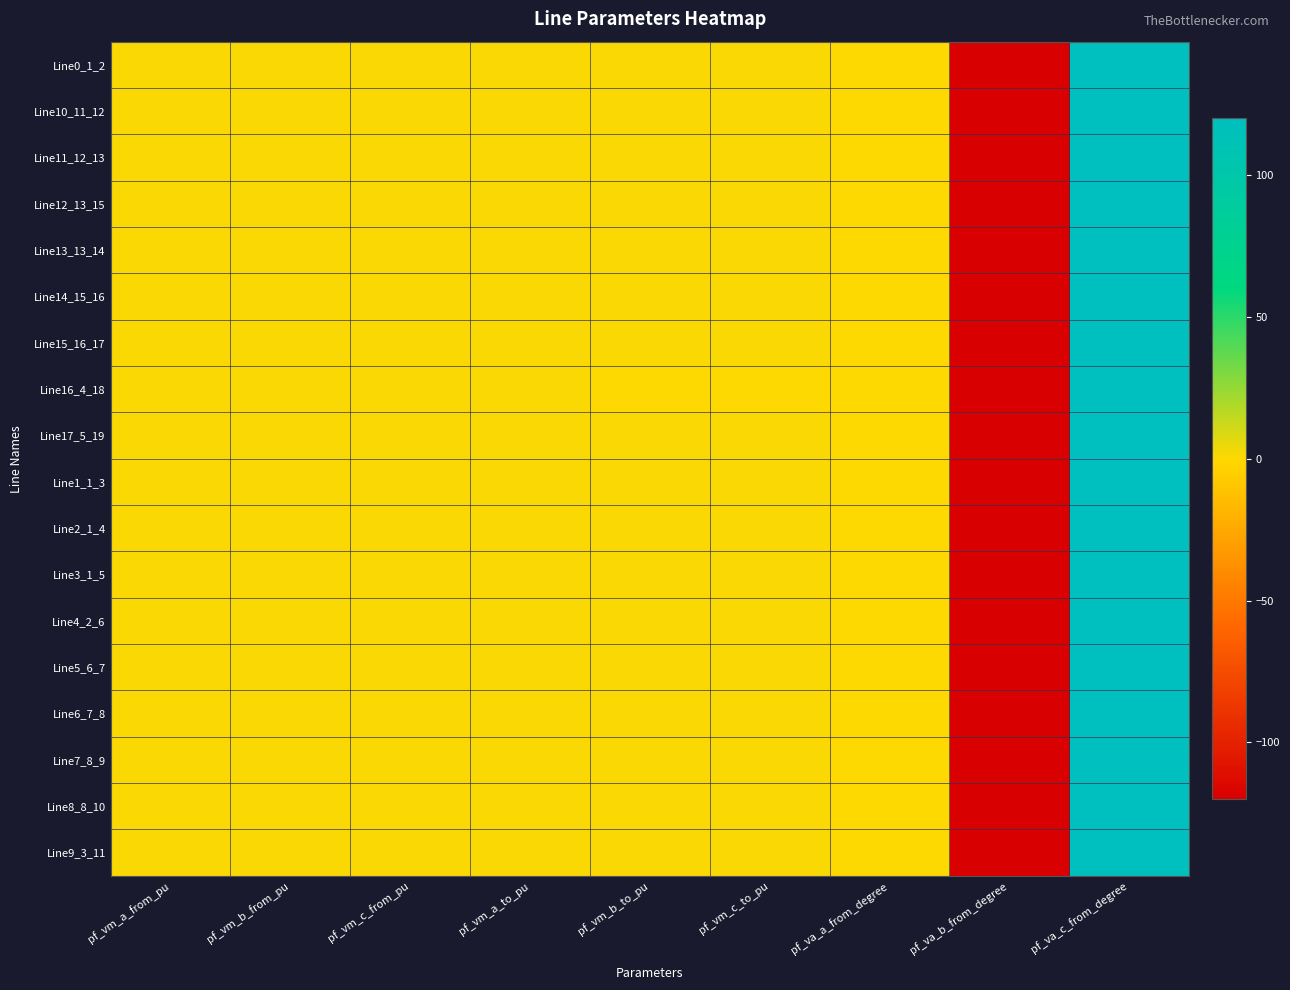

Reading right to left, transcribe all the data shown in this chart.

Line0_1_2: pf_va_c_from_degree=120.0	pf_va_b_from_degree=-120.0	pf_va_a_from_degree=0.0	pf_vm_c_to_pu=1.1	pf_vm_b_to_pu=1.1	pf_vm_a_to_pu=1.1	pf_vm_c_from_pu=1.1	pf_vm_b_from_pu=1.1	pf_vm_a_from_pu=1.1
Line10_11_12: pf_va_c_from_degree=120.0	pf_va_b_from_degree=-120.0	pf_va_a_from_degree=0.0	pf_vm_c_to_pu=1.1	pf_vm_b_to_pu=1.1	pf_vm_a_to_pu=1.1	pf_vm_c_from_pu=1.1	pf_vm_b_from_pu=1.1	pf_vm_a_from_pu=1.1
Line11_12_13: pf_va_c_from_degree=120.0	pf_va_b_from_degree=-120.0	pf_va_a_from_degree=0.0	pf_vm_c_to_pu=1.1	pf_vm_b_to_pu=1.1	pf_vm_a_to_pu=1.1	pf_vm_c_from_pu=1.1	pf_vm_b_from_pu=1.1	pf_vm_a_from_pu=1.1
Line12_13_15: pf_va_c_from_degree=120.0	pf_va_b_from_degree=-120.0	pf_va_a_from_degree=0.0	pf_vm_c_to_pu=1.1	pf_vm_b_to_pu=1.1	pf_vm_a_to_pu=1.1	pf_vm_c_from_pu=1.1	pf_vm_b_from_pu=1.1	pf_vm_a_from_pu=1.1
Line13_13_14: pf_va_c_from_degree=120.0	pf_va_b_from_degree=-120.0	pf_va_a_from_degree=0.0	pf_vm_c_to_pu=1.1	pf_vm_b_to_pu=1.1	pf_vm_a_to_pu=1.1	pf_vm_c_from_pu=1.1	pf_vm_b_from_pu=1.1	pf_vm_a_from_pu=1.1
Line14_15_16: pf_va_c_from_degree=120.0	pf_va_b_from_degree=-120.0	pf_va_a_from_degree=0.0	pf_vm_c_to_pu=1.1	pf_vm_b_to_pu=1.1	pf_vm_a_to_pu=1.1	pf_vm_c_from_pu=1.1	pf_vm_b_from_pu=1.1	pf_vm_a_from_pu=1.1
Line15_16_17: pf_va_c_from_degree=120.0	pf_va_b_from_degree=-120.0	pf_va_a_from_degree=0.0	pf_vm_c_to_pu=1.1	pf_vm_b_to_pu=1.1	pf_vm_a_to_pu=1.1	pf_vm_c_from_pu=1.1	pf_vm_b_from_pu=1.1	pf_vm_a_from_pu=1.1
Line16_4_18: pf_va_c_from_degree=120.0	pf_va_b_from_degree=-120.0	pf_va_a_from_degree=0.0	pf_vm_c_to_pu=0.6	pf_vm_b_to_pu=0.6	pf_vm_a_to_pu=1.1	pf_vm_c_from_pu=1.1	pf_vm_b_from_pu=1.1	pf_vm_a_from_pu=1.1
Line17_5_19: pf_va_c_from_degree=120.0	pf_va_b_from_degree=-120.0	pf_va_a_from_degree=0.0	pf_vm_c_to_pu=1.1	pf_vm_b_to_pu=1.1	pf_vm_a_to_pu=1.1	pf_vm_c_from_pu=1.1	pf_vm_b_from_pu=1.1	pf_vm_a_from_pu=1.1
Line1_1_3: pf_va_c_from_degree=120.0	pf_va_b_from_degree=-120.0	pf_va_a_from_degree=0.0	pf_vm_c_to_pu=1.1	pf_vm_b_to_pu=1.1	pf_vm_a_to_pu=1.1	pf_vm_c_from_pu=1.1	pf_vm_b_from_pu=1.1	pf_vm_a_from_pu=1.1
Line2_1_4: pf_va_c_from_degree=120.0	pf_va_b_from_degree=-120.0	pf_va_a_from_degree=0.0	pf_vm_c_to_pu=1.1	pf_vm_b_to_pu=1.1	pf_vm_a_to_pu=1.1	pf_vm_c_from_pu=1.1	pf_vm_b_from_pu=1.1	pf_vm_a_from_pu=1.1
Line3_1_5: pf_va_c_from_degree=120.0	pf_va_b_from_degree=-120.0	pf_va_a_from_degree=0.0	pf_vm_c_to_pu=1.1	pf_vm_b_to_pu=1.1	pf_vm_a_to_pu=1.1	pf_vm_c_from_pu=1.1	pf_vm_b_from_pu=1.1	pf_vm_a_from_pu=1.1
Line4_2_6: pf_va_c_from_degree=120.0	pf_va_b_from_degree=-120.0	pf_va_a_from_degree=0.0	pf_vm_c_to_pu=1.1	pf_vm_b_to_pu=1.1	pf_vm_a_to_pu=1.1	pf_vm_c_from_pu=1.1	pf_vm_b_from_pu=1.1	pf_vm_a_from_pu=1.1
Line5_6_7: pf_va_c_from_degree=120.0	pf_va_b_from_degree=-120.0	pf_va_a_from_degree=0.0	pf_vm_c_to_pu=1.1	pf_vm_b_to_pu=1.1	pf_vm_a_to_pu=1.1	pf_vm_c_from_pu=1.1	pf_vm_b_from_pu=1.1	pf_vm_a_from_pu=1.1
Line6_7_8: pf_va_c_from_degree=120.0	pf_va_b_from_degree=-120.0	pf_va_a_from_degree=0.0	pf_vm_c_to_pu=1.1	pf_vm_b_to_pu=1.1	pf_vm_a_to_pu=1.1	pf_vm_c_from_pu=1.1	pf_vm_b_from_pu=1.1	pf_vm_a_from_pu=1.1
Line7_8_9: pf_va_c_from_degree=120.0	pf_va_b_from_degree=-120.0	pf_va_a_from_degree=0.0	pf_vm_c_to_pu=1.1	pf_vm_b_to_pu=1.1	pf_vm_a_to_pu=1.1	pf_vm_c_from_pu=1.1	pf_vm_b_from_pu=1.1	pf_vm_a_from_pu=1.1
Line8_8_10: pf_va_c_from_degree=120.0	pf_va_b_from_degree=-120.0	pf_va_a_from_degree=0.0	pf_vm_c_to_pu=1.1	pf_vm_b_to_pu=1.1	pf_vm_a_to_pu=1.1	pf_vm_c_from_pu=1.1	pf_vm_b_from_pu=1.1	pf_vm_a_from_pu=1.1
Line9_3_11: pf_va_c_from_degree=120.0	pf_va_b_from_degree=-120.0	pf_va_a_from_degree=0.0	pf_vm_c_to_pu=1.1	pf_vm_b_to_pu=1.1	pf_vm_a_to_pu=1.1	pf_vm_c_from_pu=1.1	pf_vm_b_from_pu=1.1	pf_vm_a_from_pu=1.1